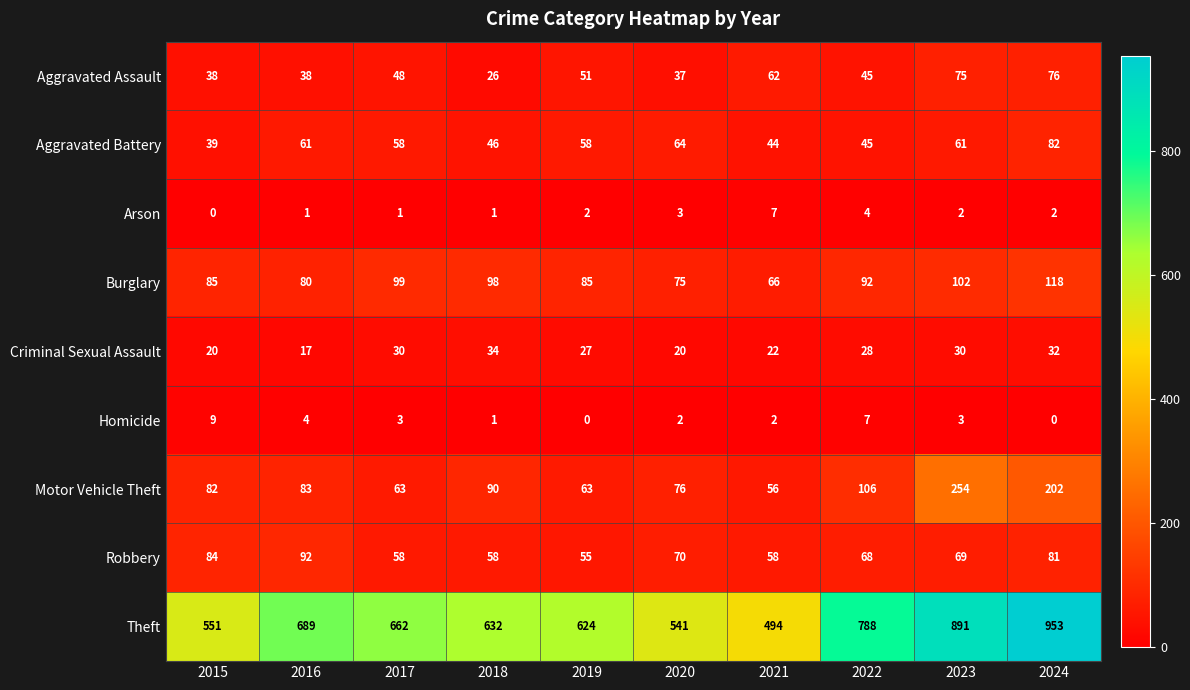

The Aggravated Assault series shows 13 at 2018. True or false?

False